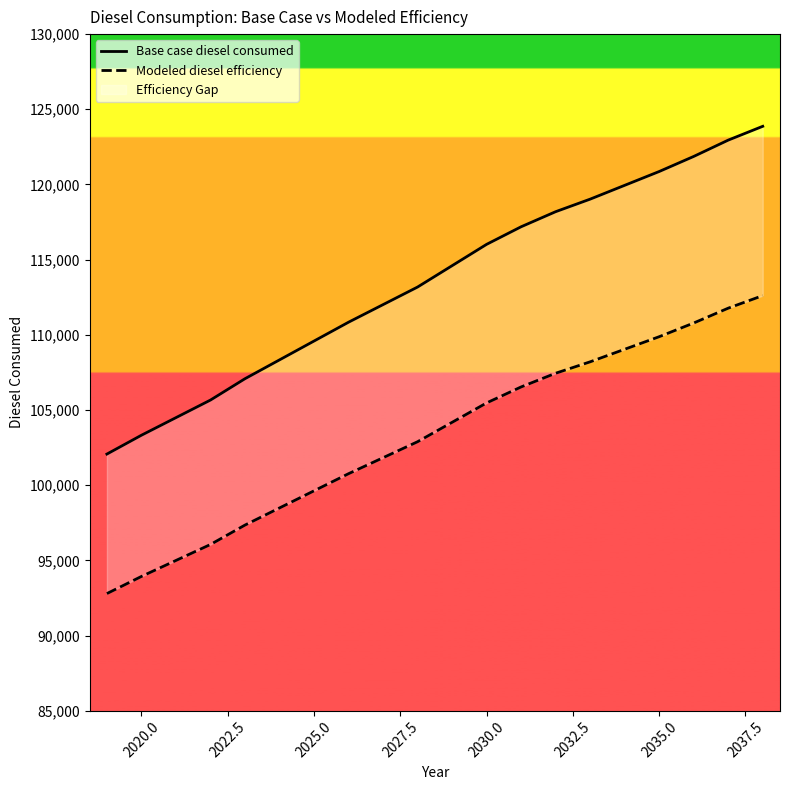

Reading left to right, what are all the values shown in this chart?

Base case diesel consumed: 102067.8	103320.7	104490.1	105659.4	107079.3	108332.2	109585.1	110838.0	112007.3	113176.7	114596.6	116016.5	117185.9	118188.2	119023.4	119942.2	120861.0	121863.3	122949.1	123867.9
Modeled diesel efficiency: 92788.9	93927.9	94991.0	96054.0	97344.8	98483.8	99622.8	100761.8	101824.8	102887.9	104178.7	105469.6	106532.6	107443.8	108203.1	109038.4	109873.6	110784.8	111771.9	112607.2